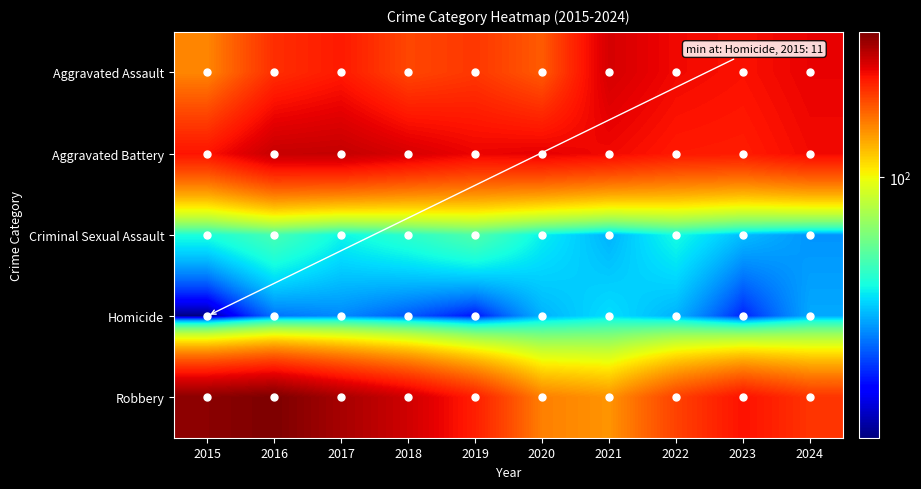

Rank the series by their maximum value, from highest to lowest.

Robbery, Aggravated Battery, Aggravated Assault, Criminal Sexual Assault, Homicide